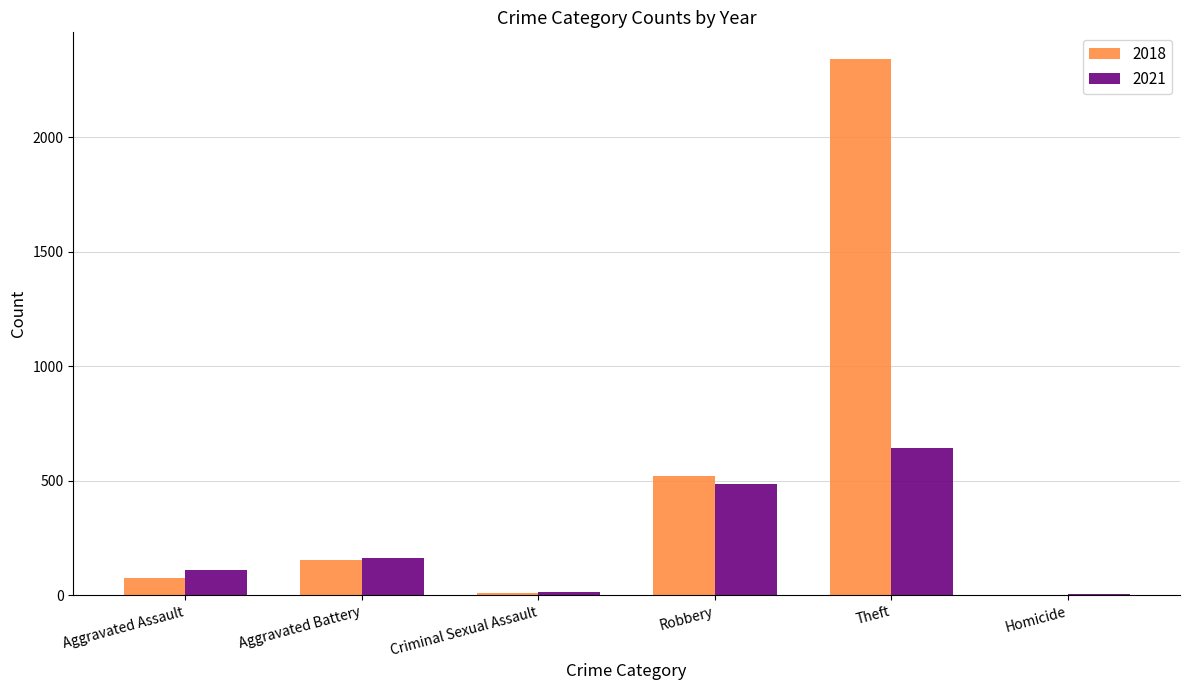

What is the sum of all 2021 values?

1417